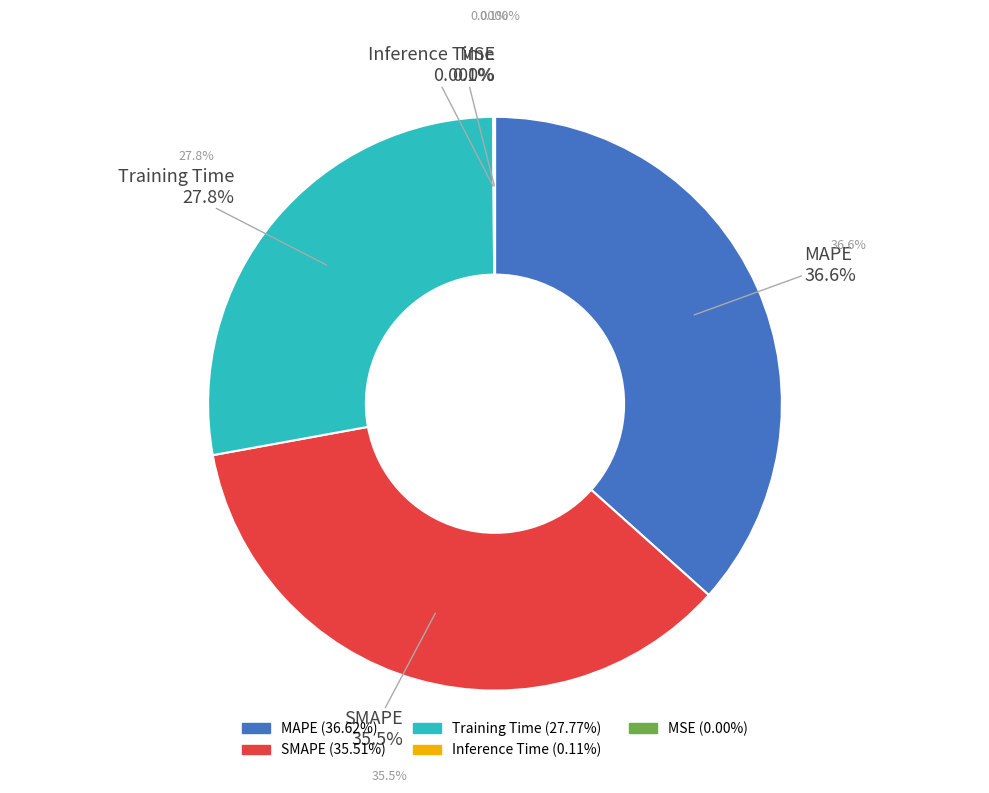

What portion of the pie excludes MSE?

100.0%